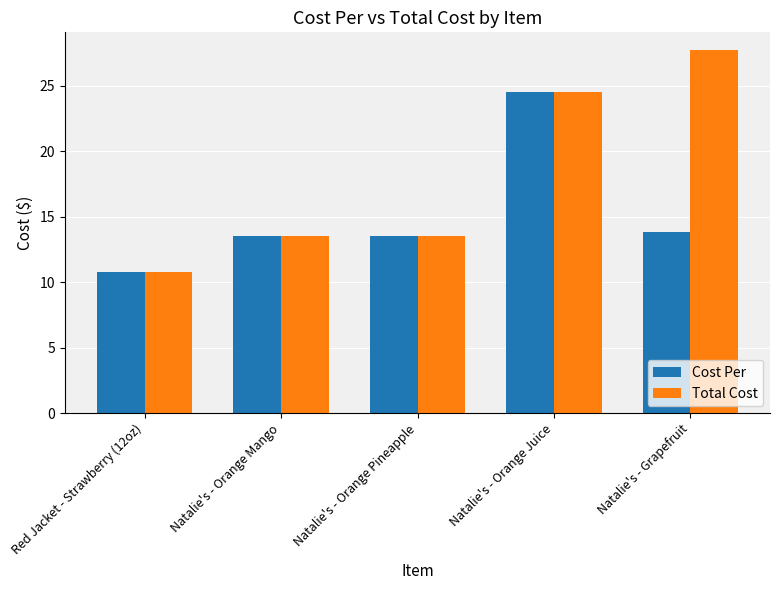

Which series has the widest spread of values?

Total Cost